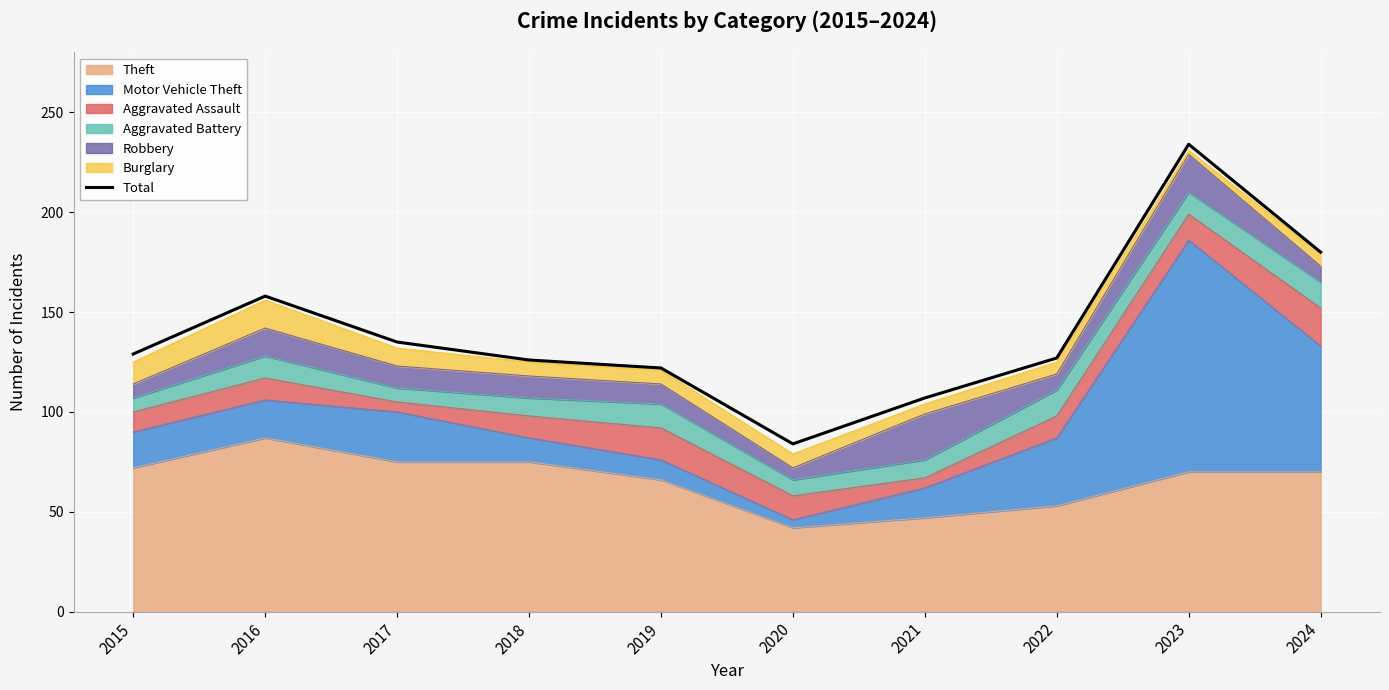

What is the greatest value displayed?

234